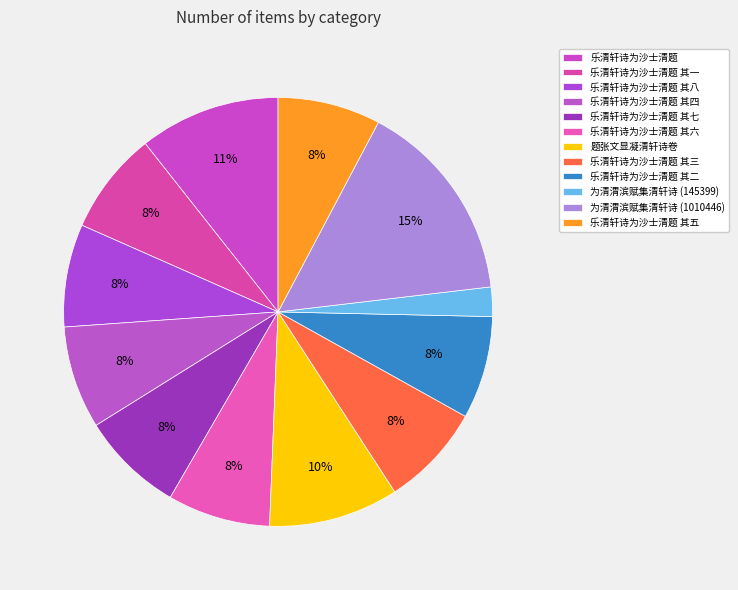

How many slices are in this pie chart?

12